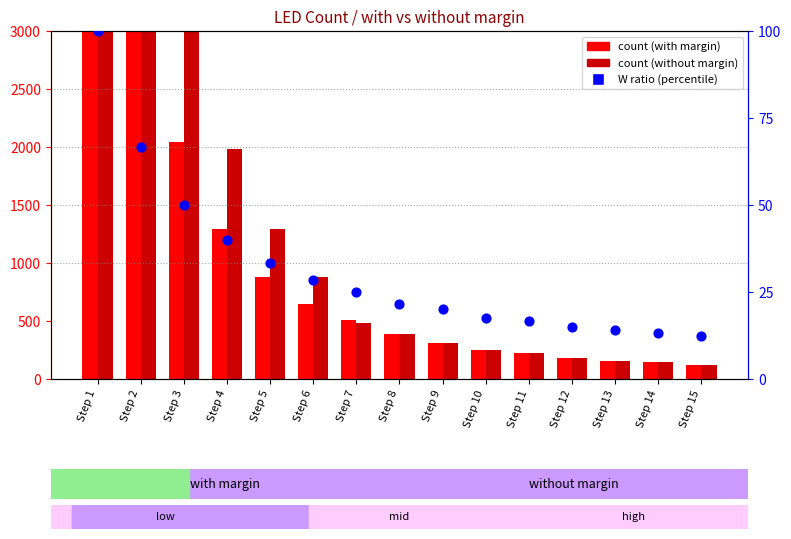

What is the total value across all series at Step 13?

320.2